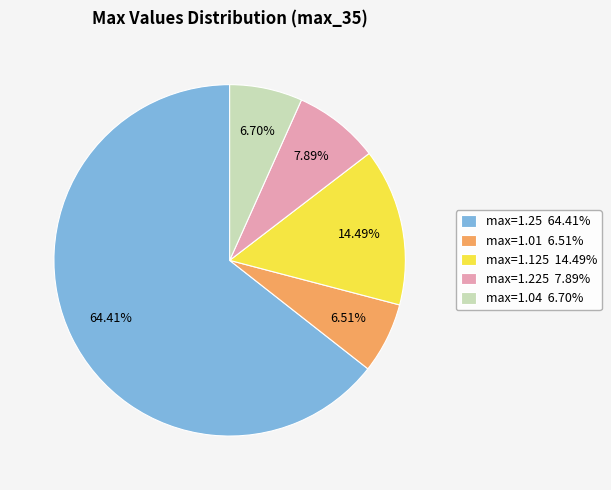

Combined, do max=1.25 64.41% and max=1.04 6.70% account for over 50%?

Yes